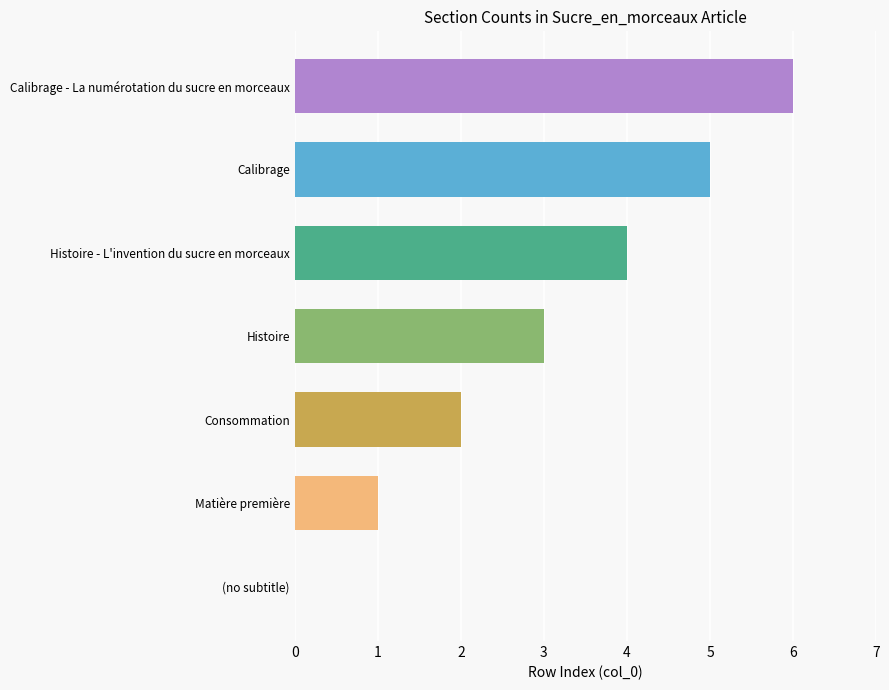

Read the value at Histoire.

3